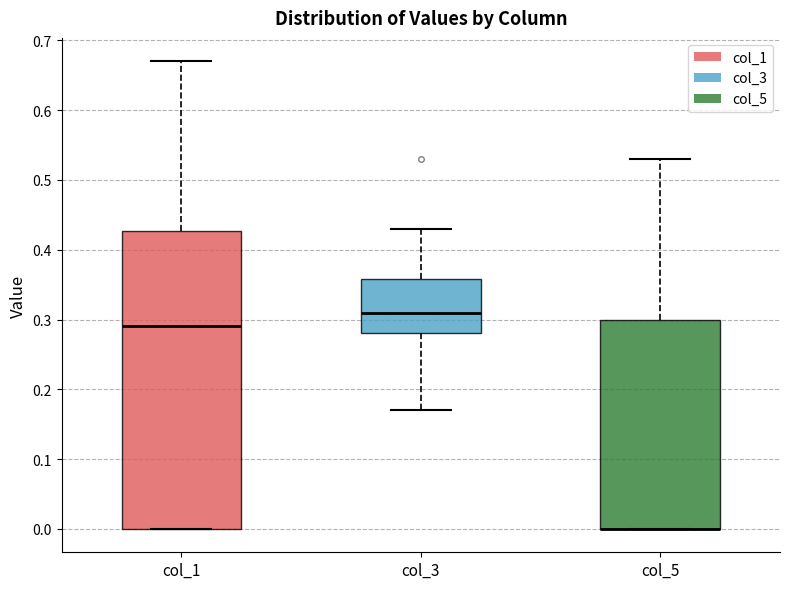

Where is the upper edge of the box for col_1 on the y-axis? The values are not printed on the chart, so give them approximately, as read against the axis.

0.43